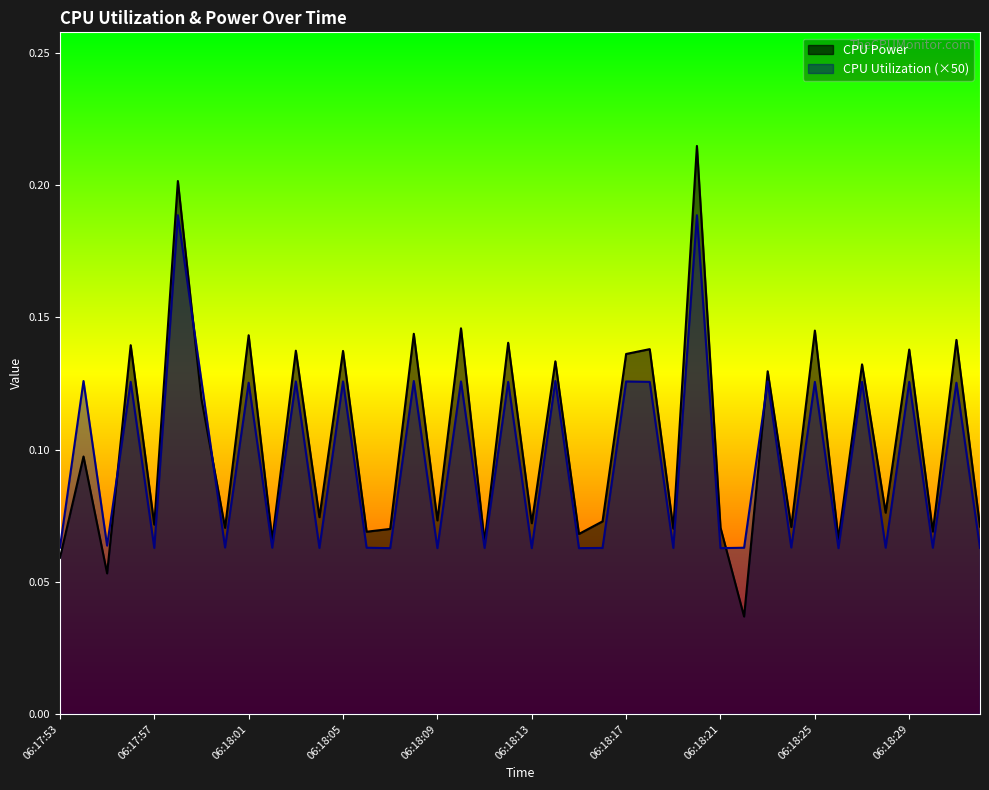

What is the average value of the CPU Utilization series?

0.1